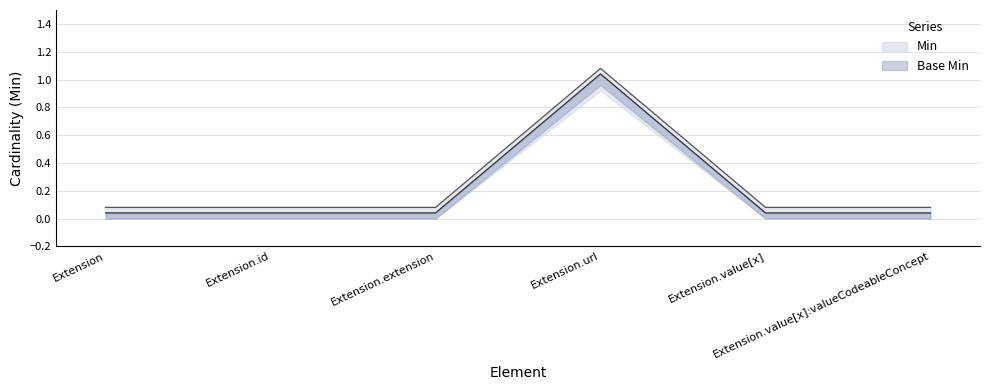

Which series has the largest total across all categories?

Min